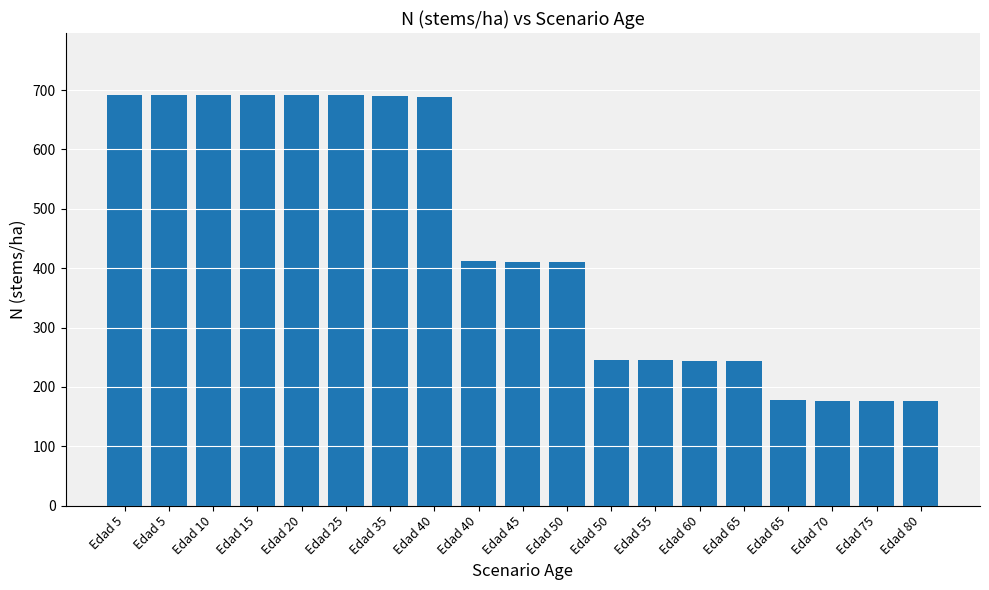

List the labels in order of value, smallest first.

Edad 80, Edad 75, Edad 70, Edad 65, Edad 65, Edad 60, Edad 55, Edad 50, Edad 50, Edad 45, Edad 40, Edad 40, Edad 35, Edad 5, Edad 5, Edad 10, Edad 15, Edad 20, Edad 25